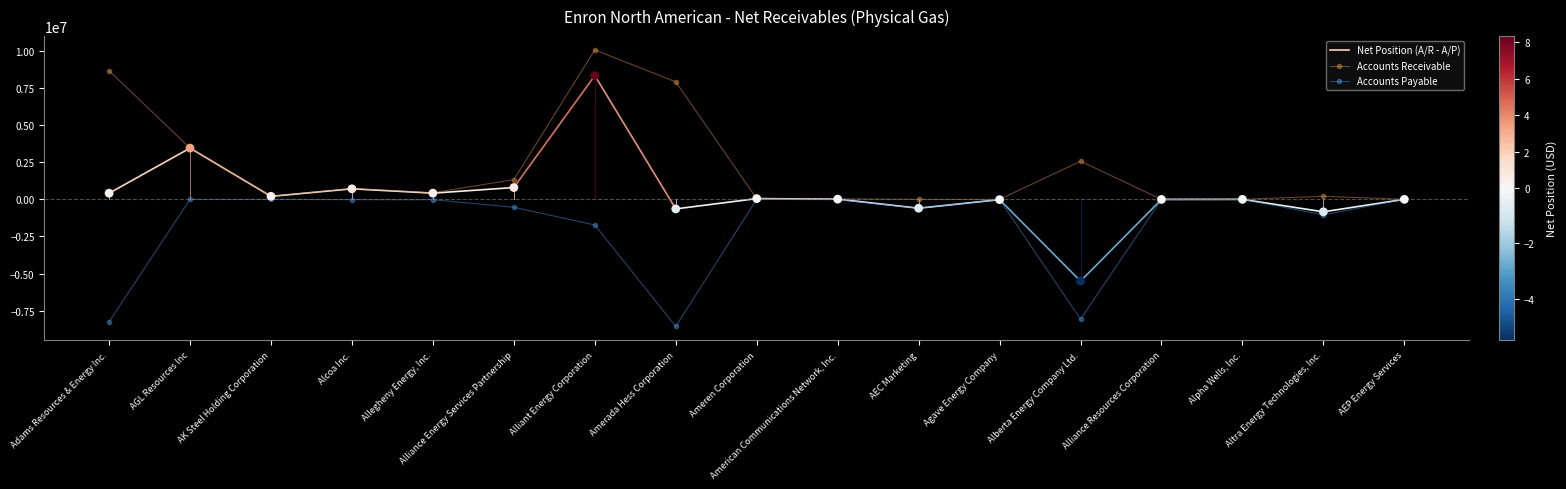

Which series has the largest total across all categories?

Accounts Receivable